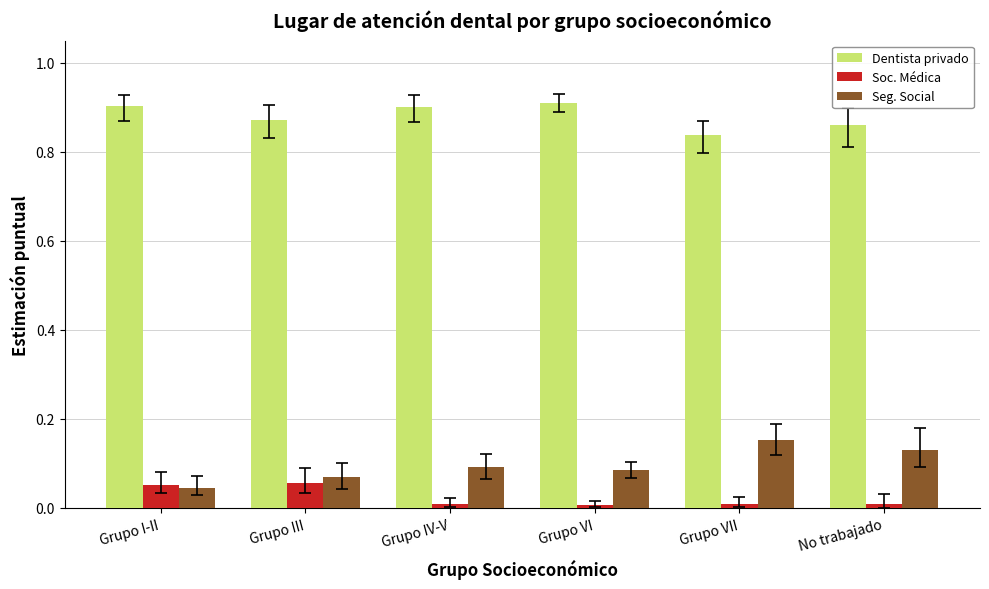

Is the value of Soc. Médica at Grupo III greater than the value of Dentista privado at Grupo VI?

No